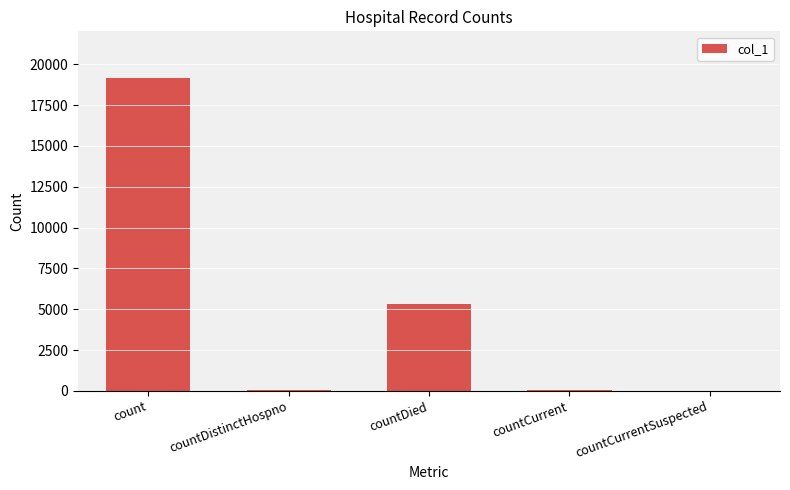

True or false: the data shows 0 at countCurrentSuspected.

True